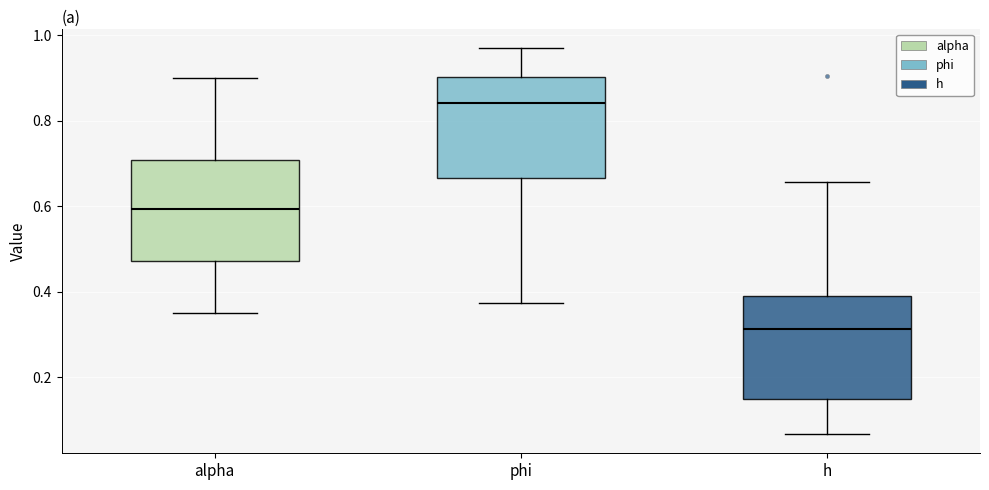

Where is the lower edge of the box for phi on the y-axis? The values are not printed on the chart, so give them approximately, as read against the axis.

0.66